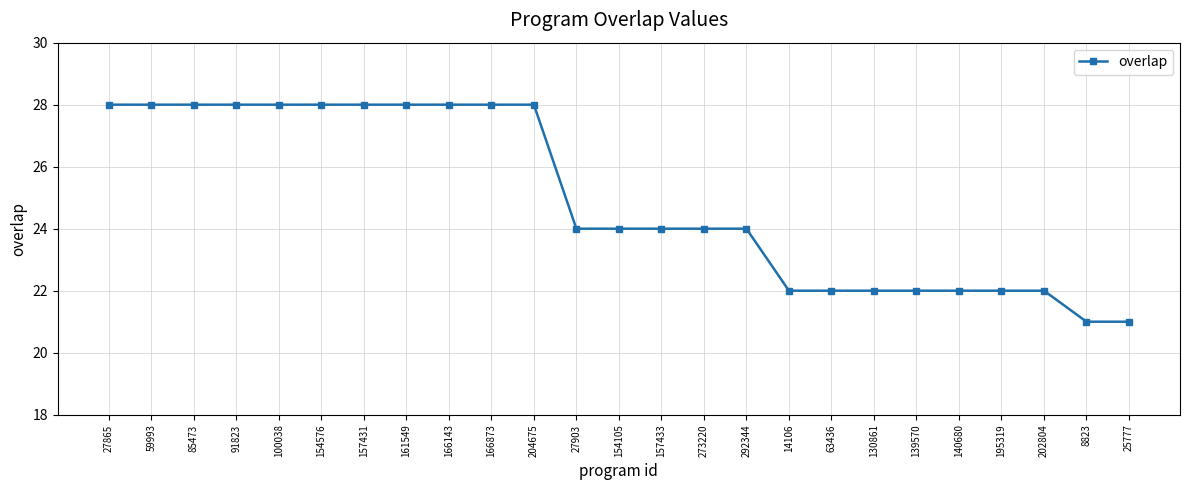

The value at 63436 is 7. True or false?

False